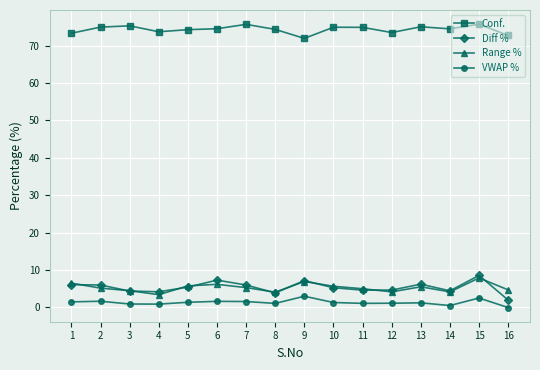

Is it true that Diff % equals 4.6 at 12?

True